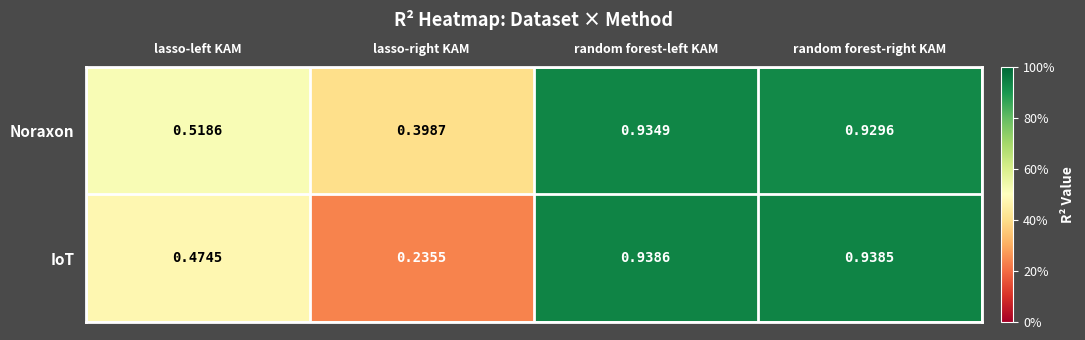

Which series has the largest range (max minus min)?

IoT